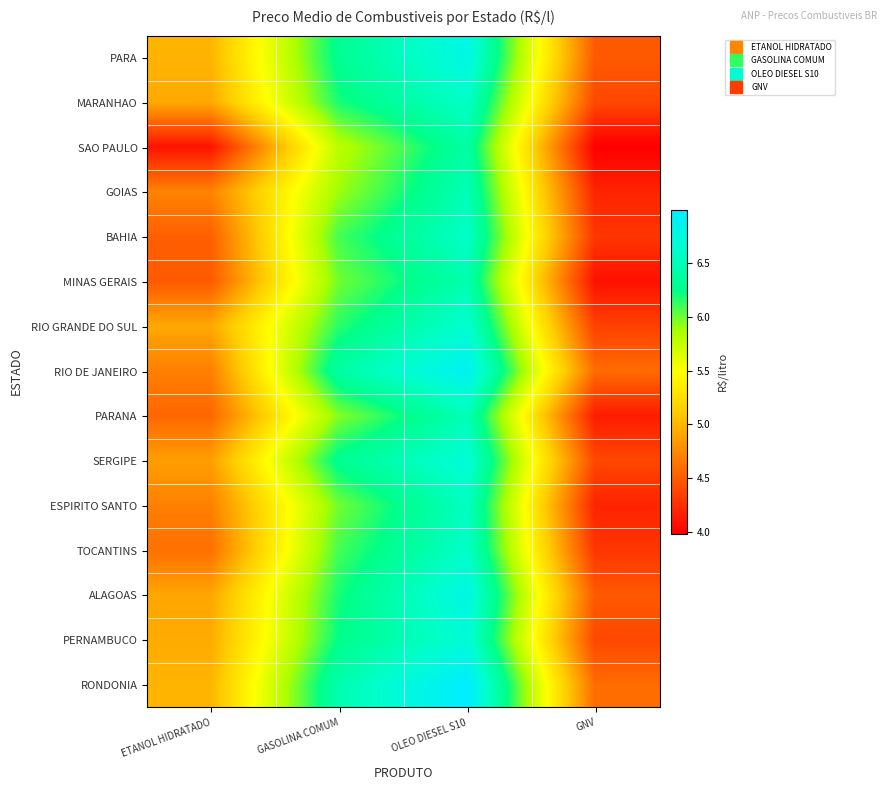

What is the difference between the highest and lowest values at GASOLINA COMUM?

0.7